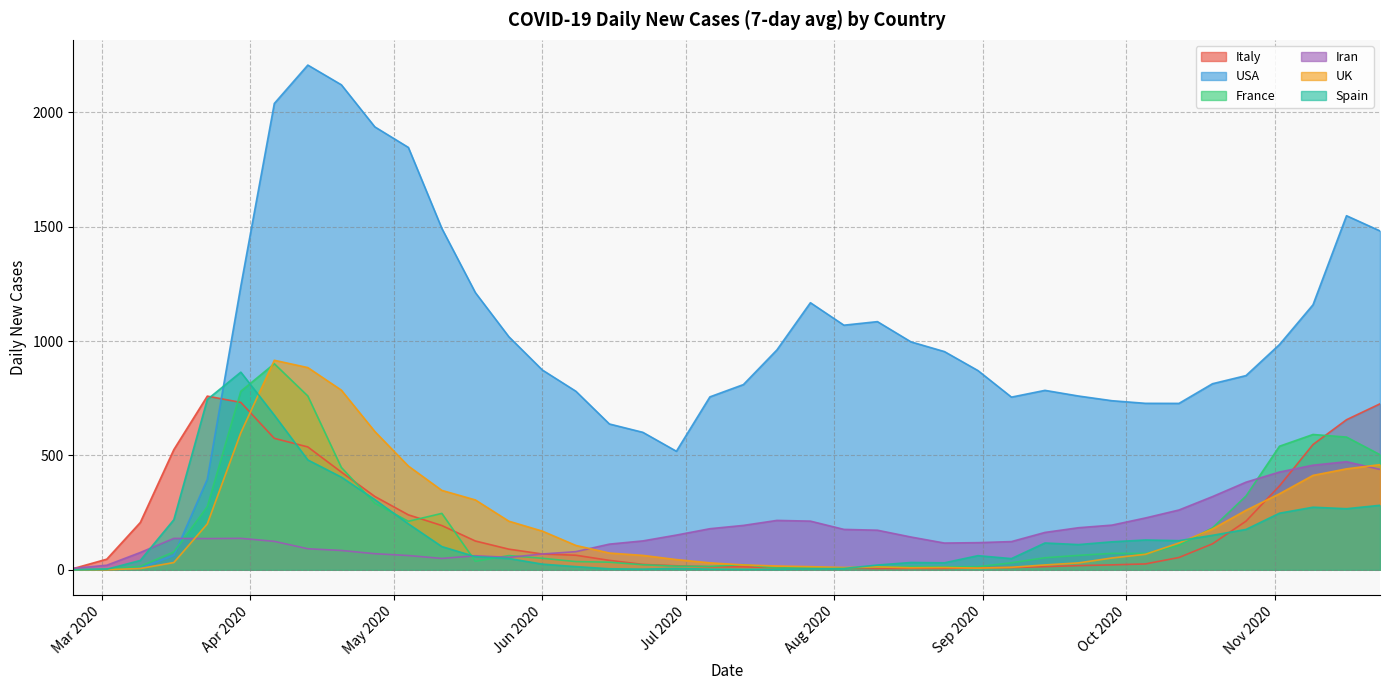

True or false: USA and France intersect in this chart.

True